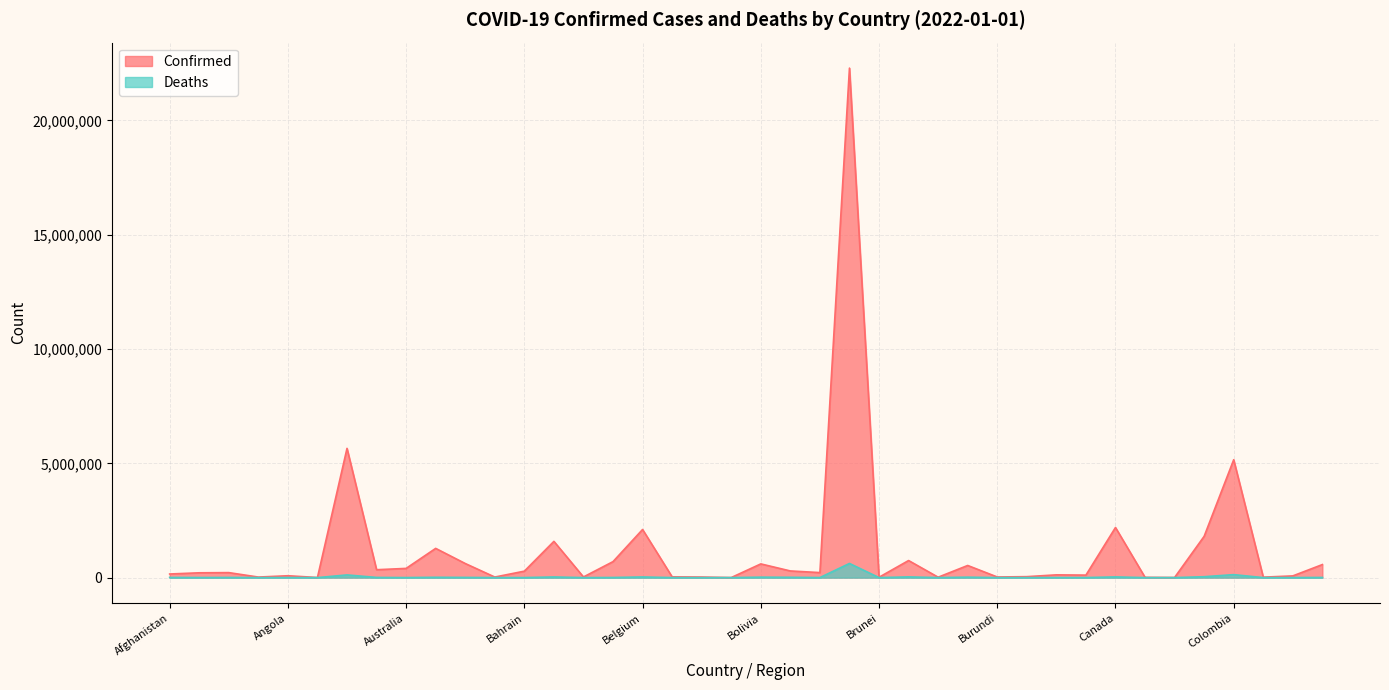

True or false: Deaths and Confirmed intersect in this chart.

False